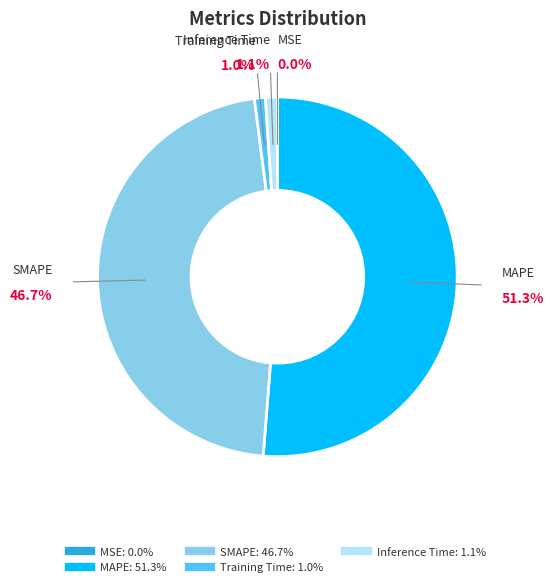

Is the sum of Inference Time and MAPE greater than half?

Yes